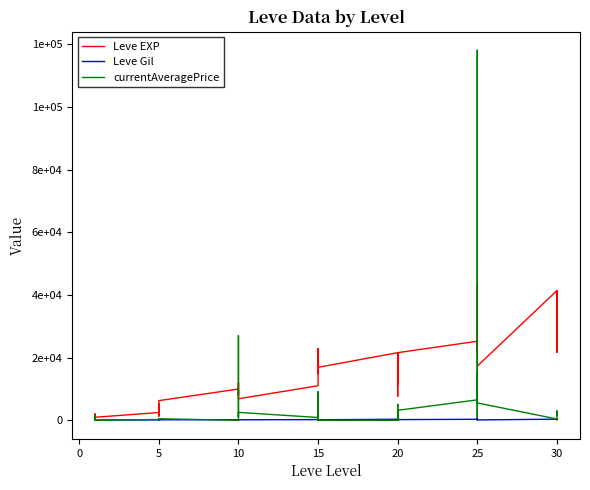

Rank the series by their average value, from lowest to highest.

Leve Gil, currentAveragePrice, Leve EXP